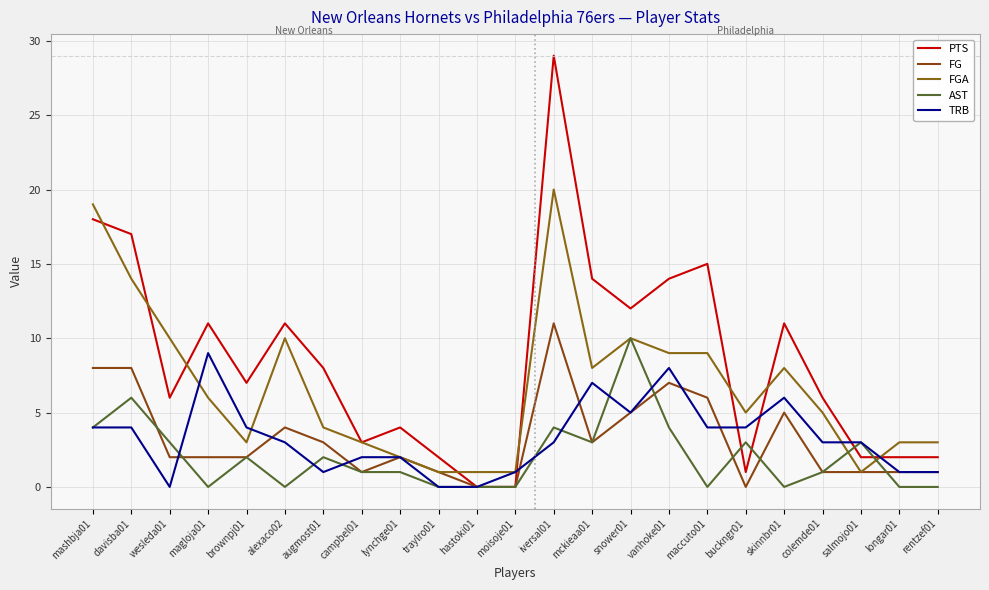

What is the difference between the FGA values at alexaco02 and traylro01?

9